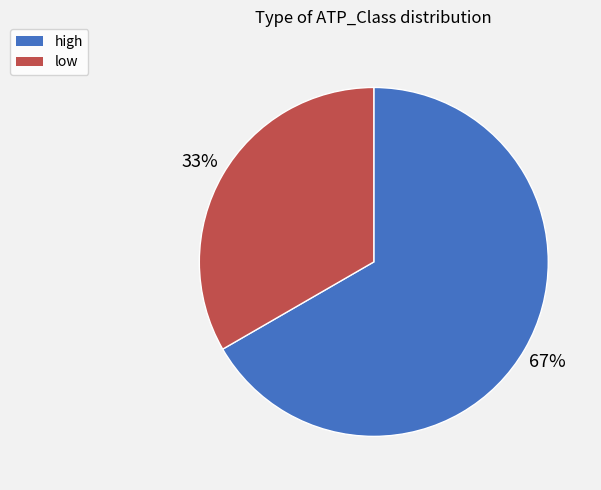

Which category has the biggest portion of the pie?

high